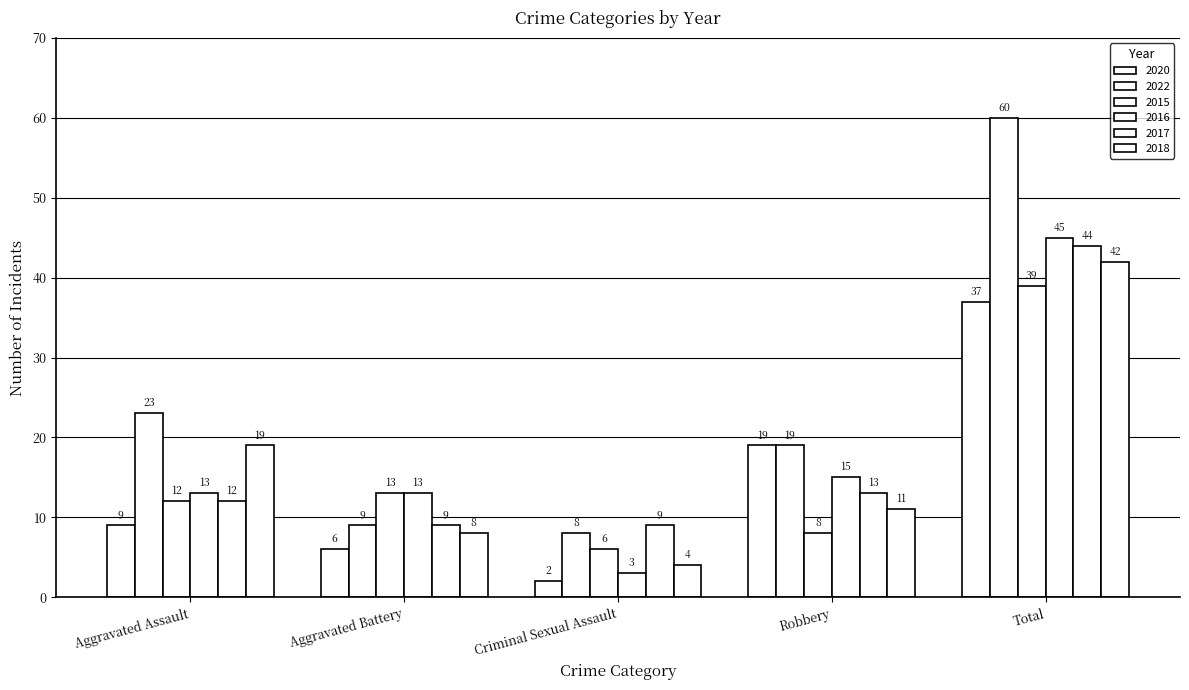

What value does the 2020 series have at Total, to the nearest 10?

40